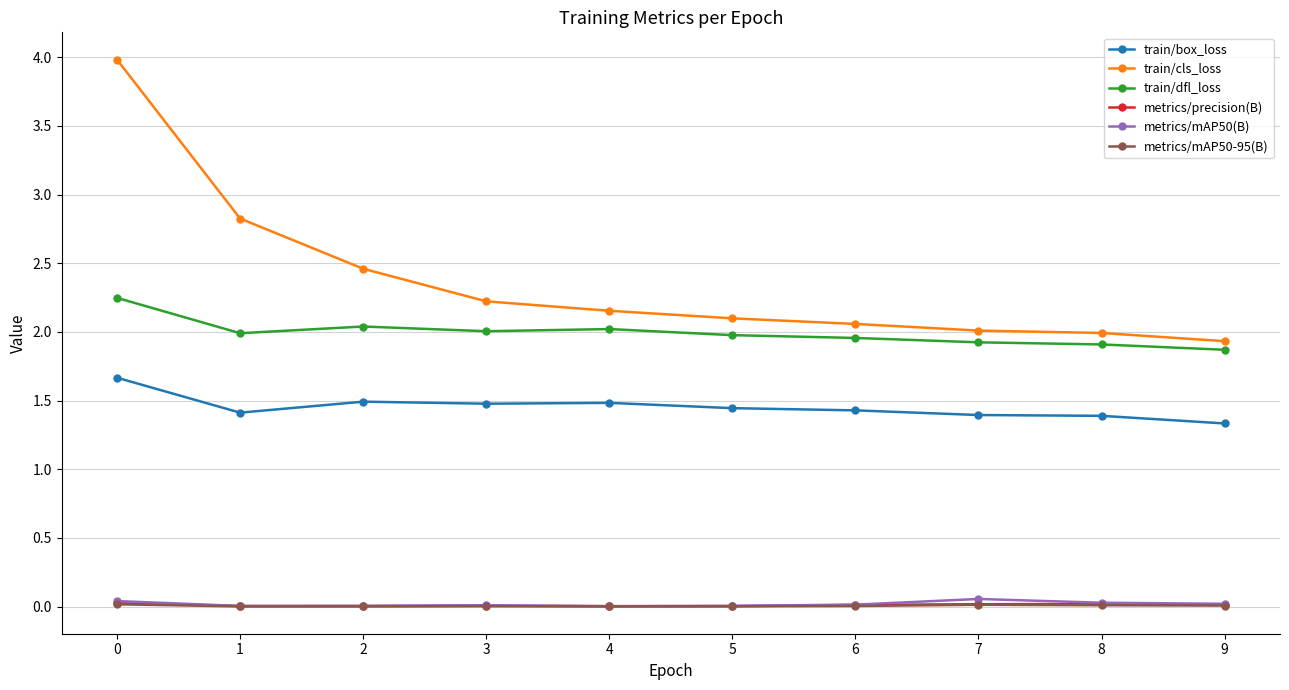

Which series has the widest spread of values?

train/cls_loss